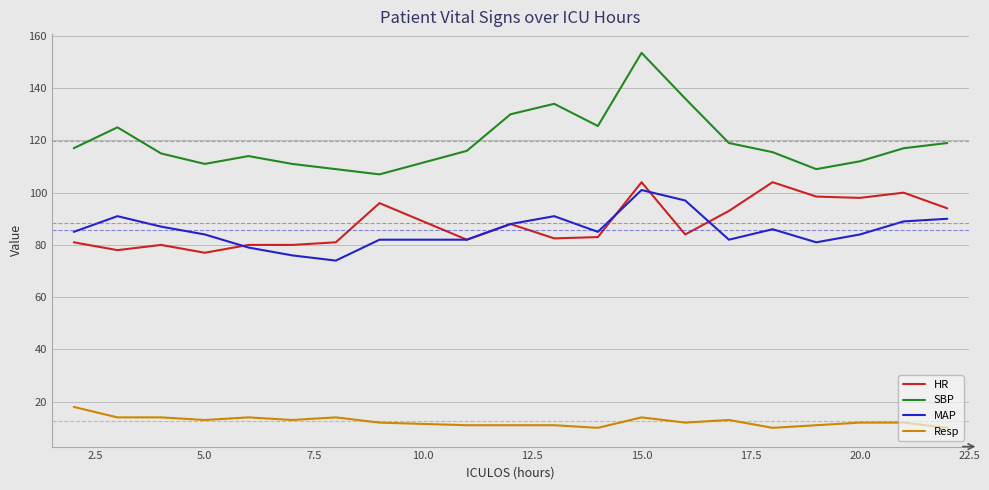

True or false: Resp and HR cross at least once.

False